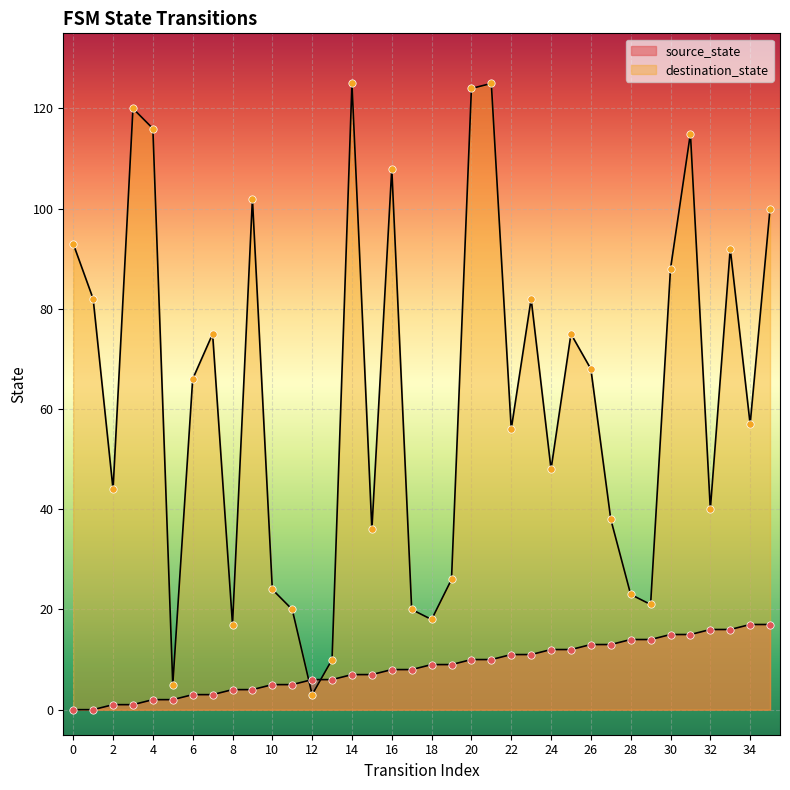

Is the value of destination_state at 19 greater than the value of source_state at 13?

Yes